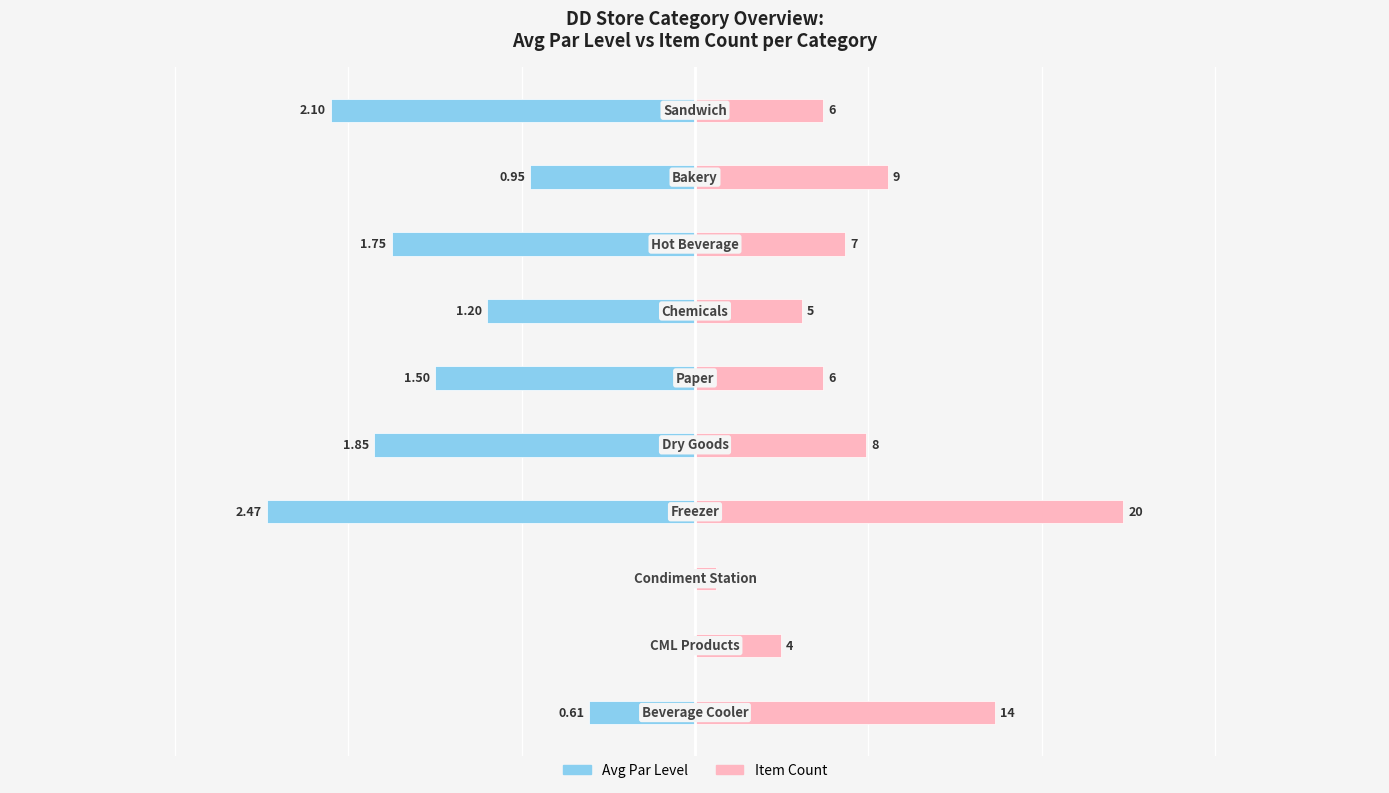

What is the difference between the highest and lowest values at 5?

2.2